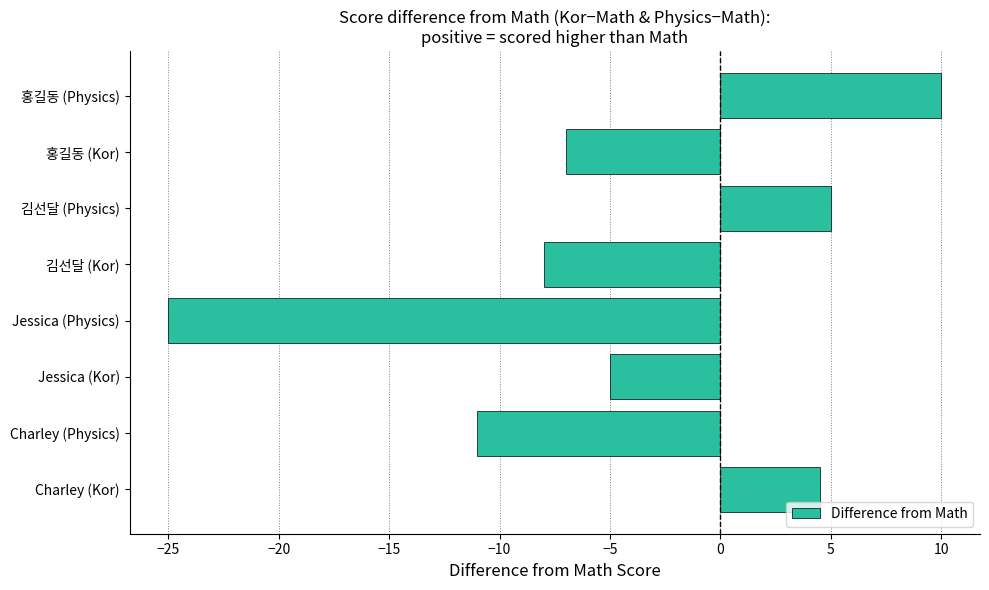

What is the change in value from 김선달 (Physics) to 홍길동 (Physics)?

+5.0